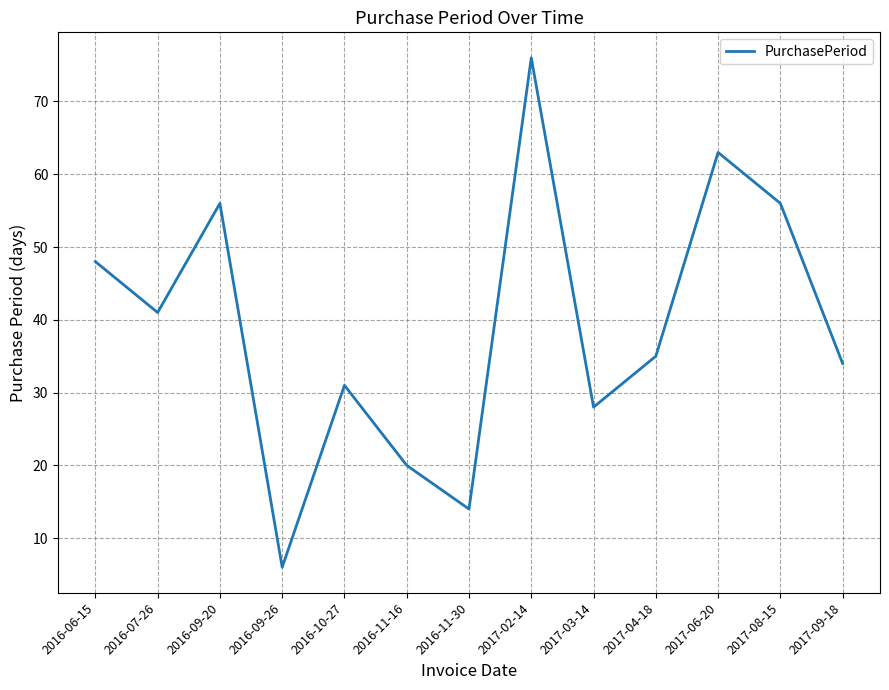

What is the smallest value displayed?

6